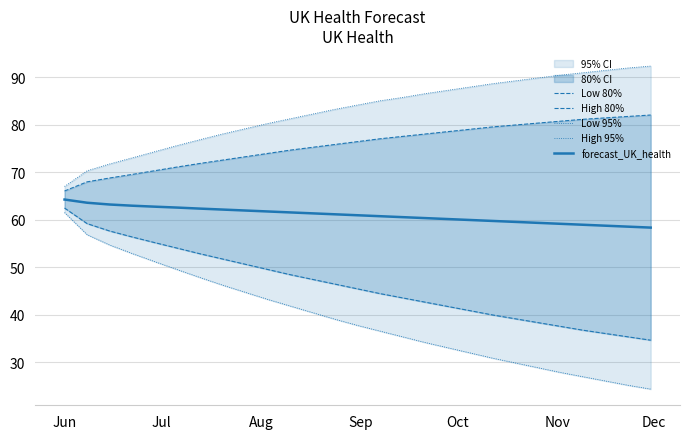

What is the highest value of the forecast_UK_health series?

64.2